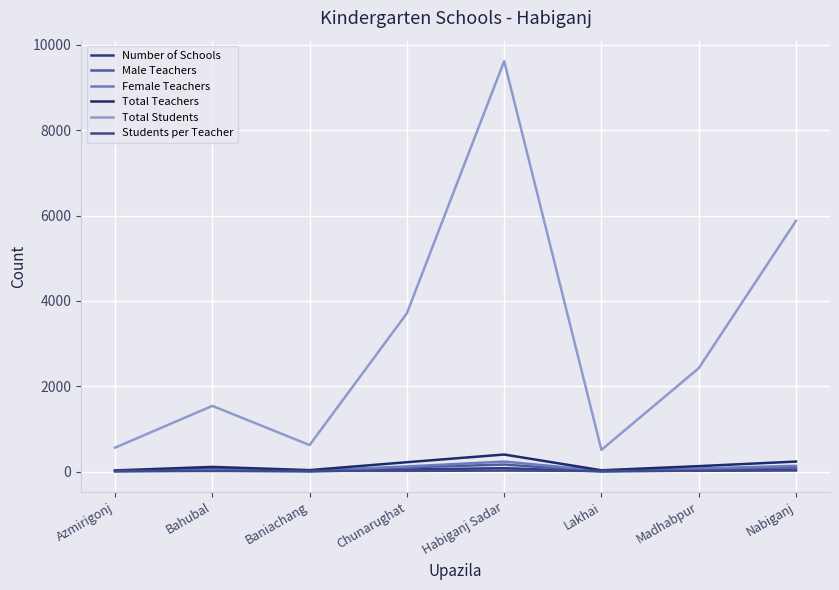

At which label does Total Teachers first exceed 128?

Chunarughat